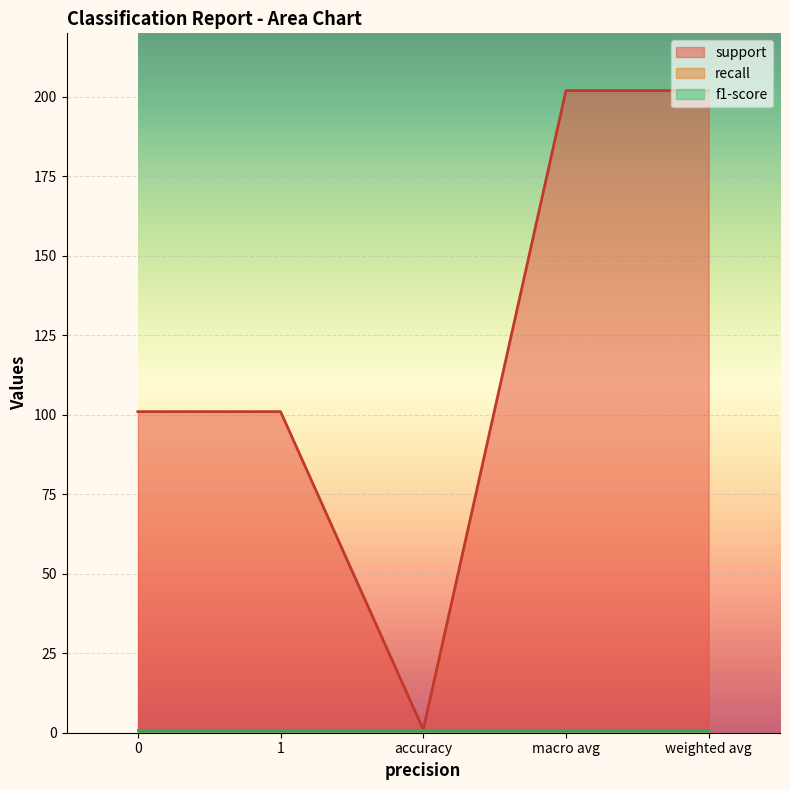

What is the label of the 2nd point from the left?

1